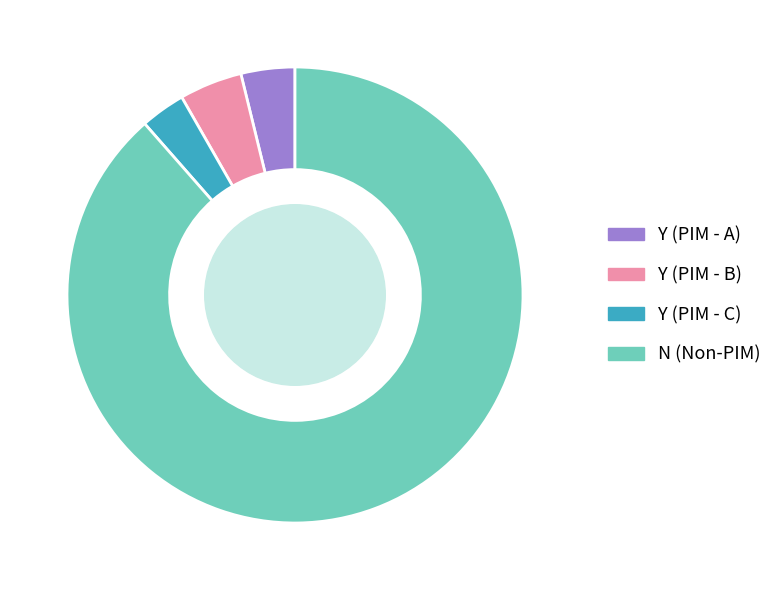

The Y (PIM - C) slice represents 3% of the pie. True or false?

True